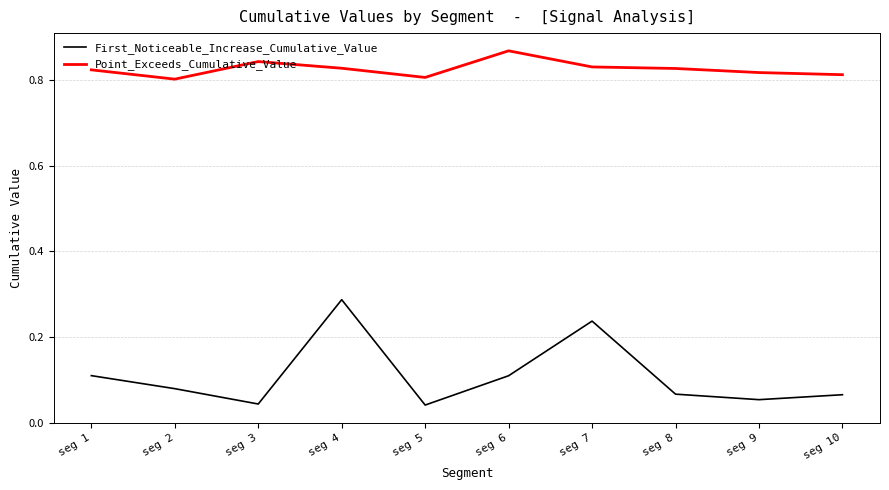

At seg 2, list the series in order from smallest to largest.

First_Noticeable_Increase_Cumulative_Value, Point_Exceeds_Cumulative_Value